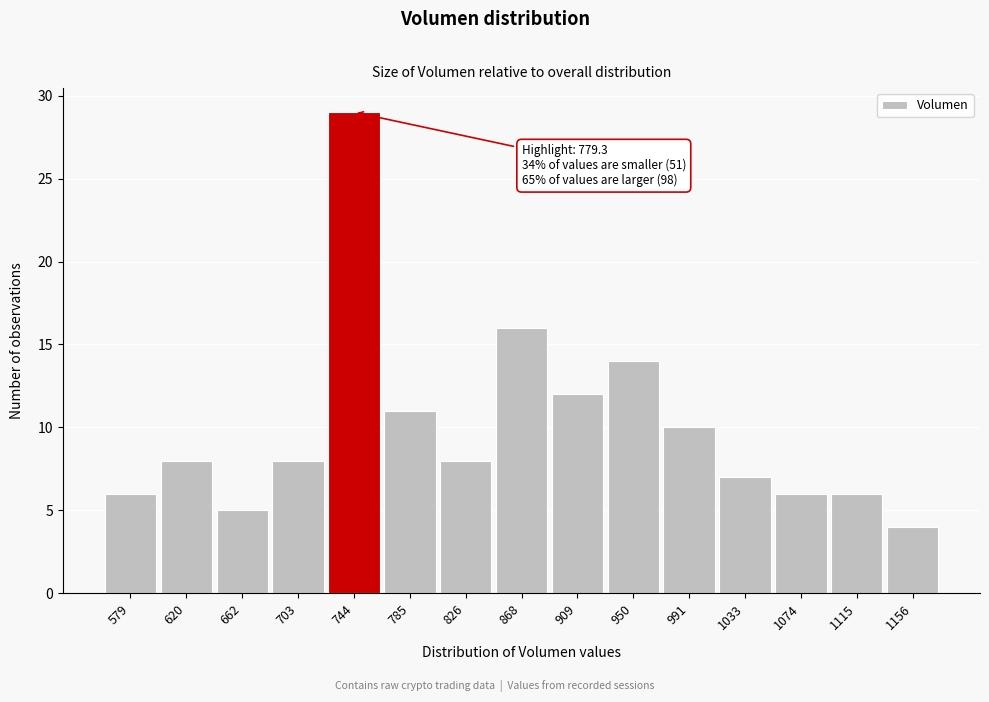

Reading right to left, extract all data points from this chart.

4	6	6	7	10	14	12	16	8	11	29	8	5	8	6